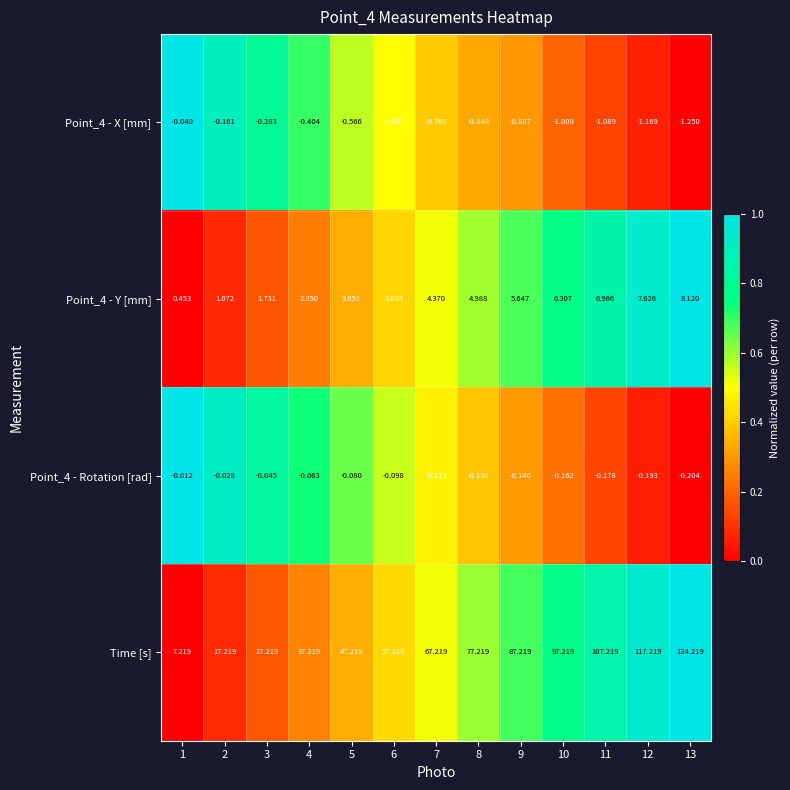

Is the value of Point_4 - Rotation [rad] at 5 greater than the value of Point_4 - Y [mm] at 10?

No